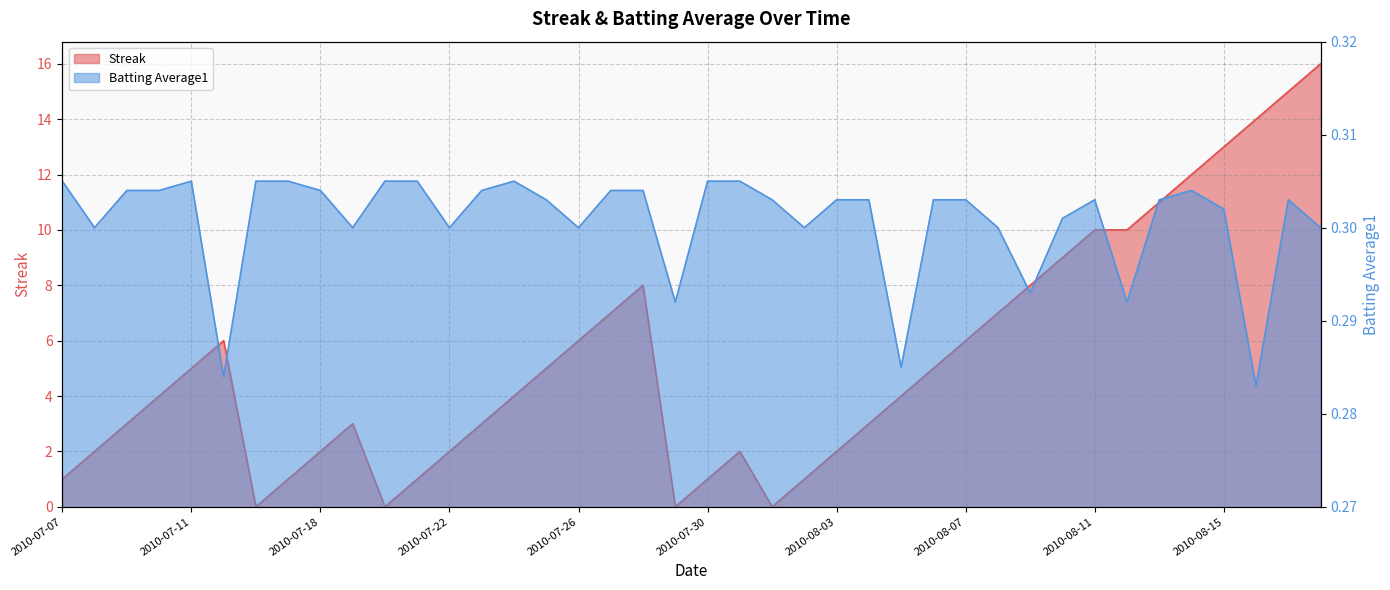

Rank the series at 2010-07-23 from lowest to highest value.

Batting Average1, Streak